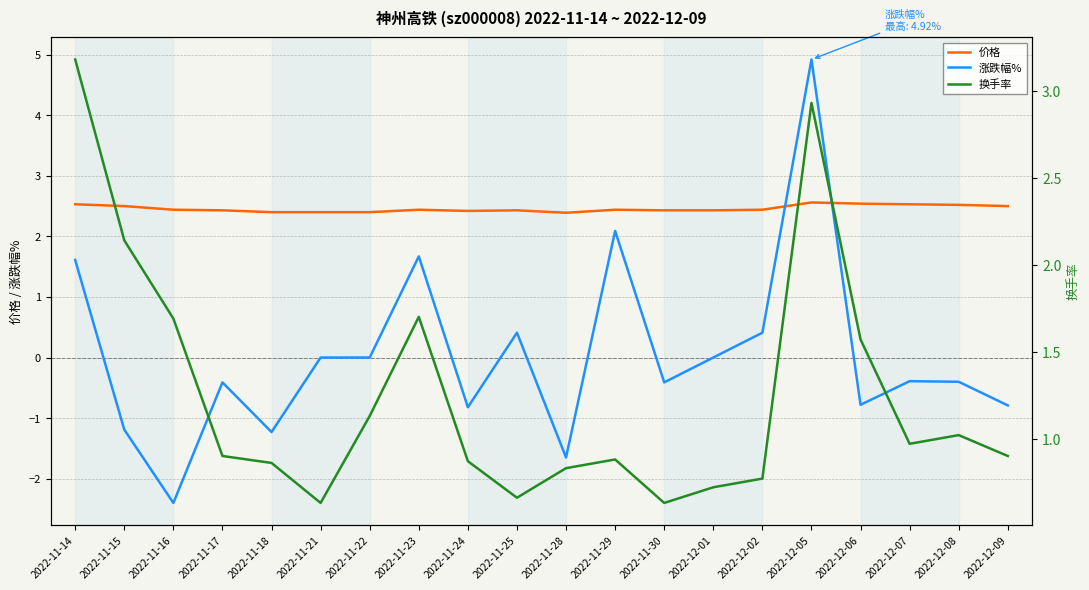

What is the difference between the maximum and minimum values in the 价格 series?

0.2